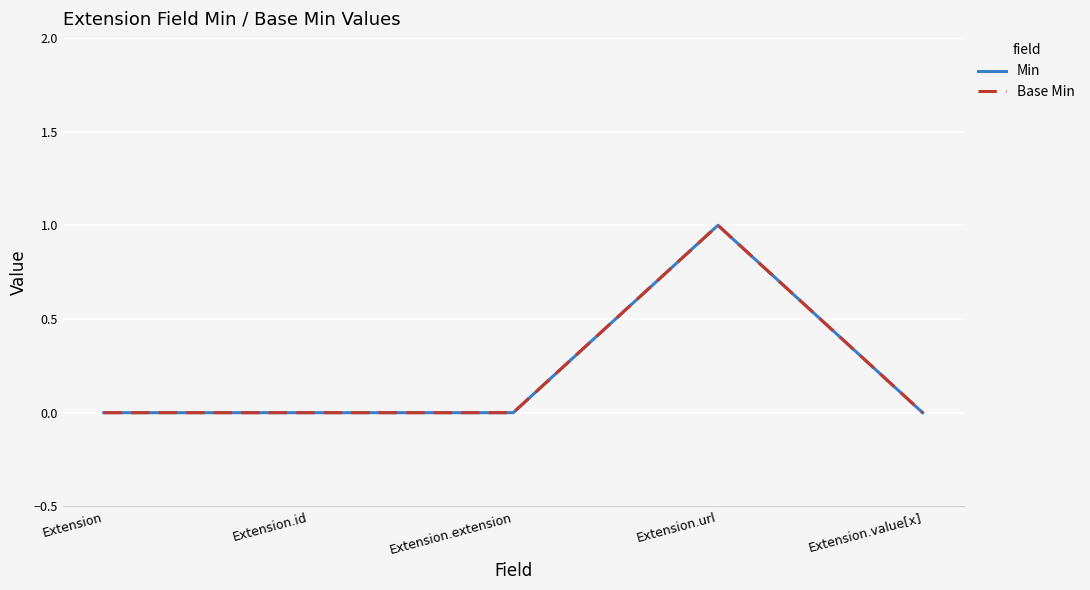

At which category is the sum across all series the highest?

Extension.url